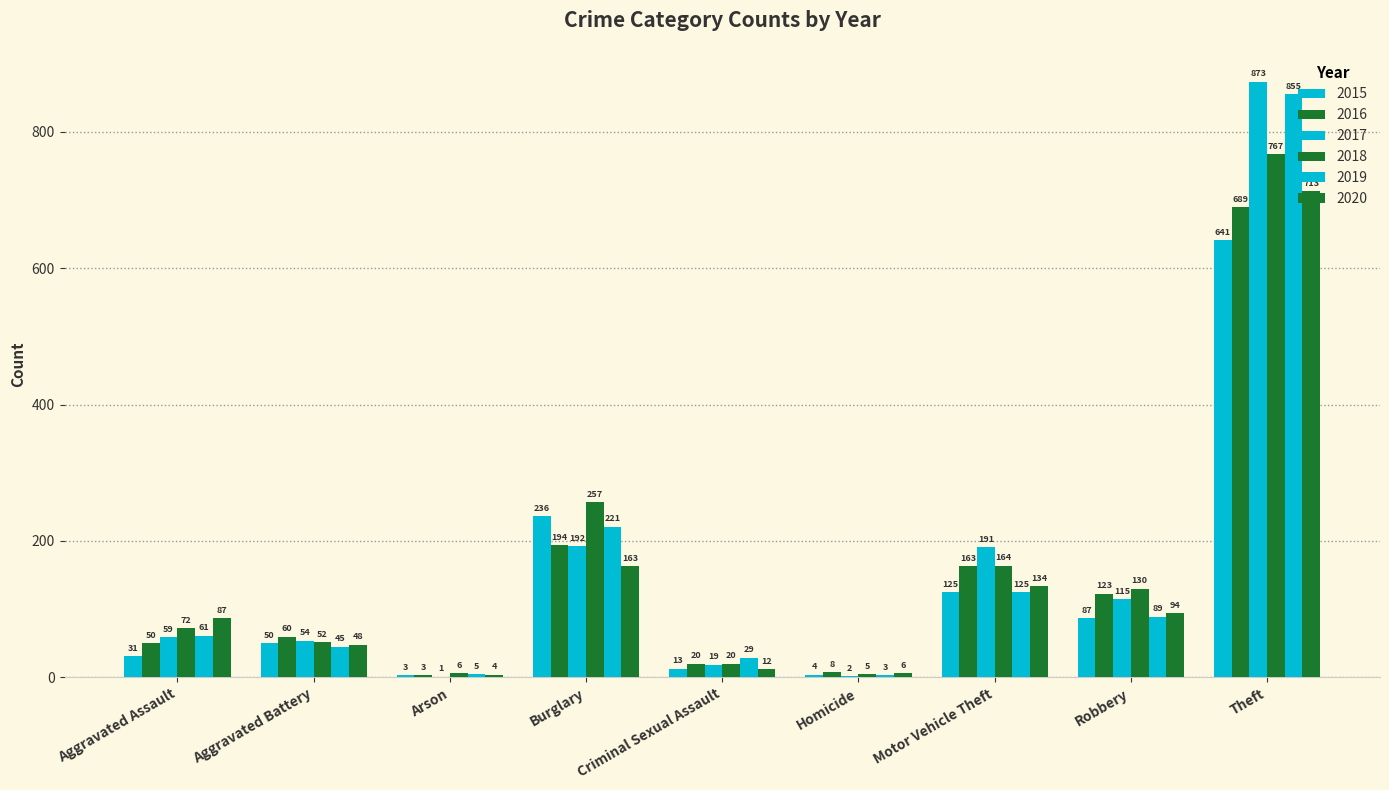

True or false: 2019 has a value of 45 at Aggravated Battery.

True